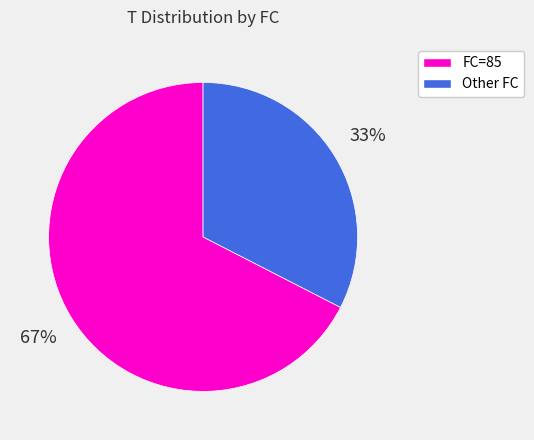

To the nearest percent, what is the average slice percentage?

50%